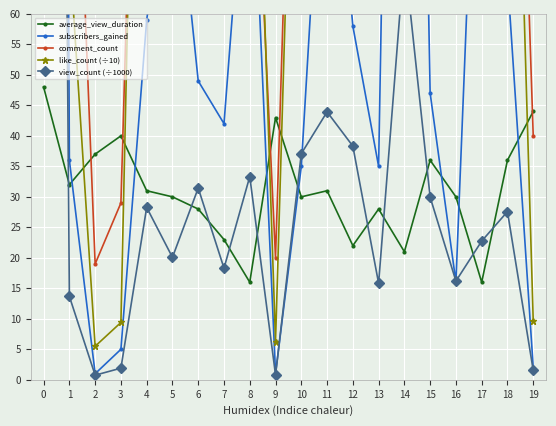

Is this an area chart (filled region under the line)?

No